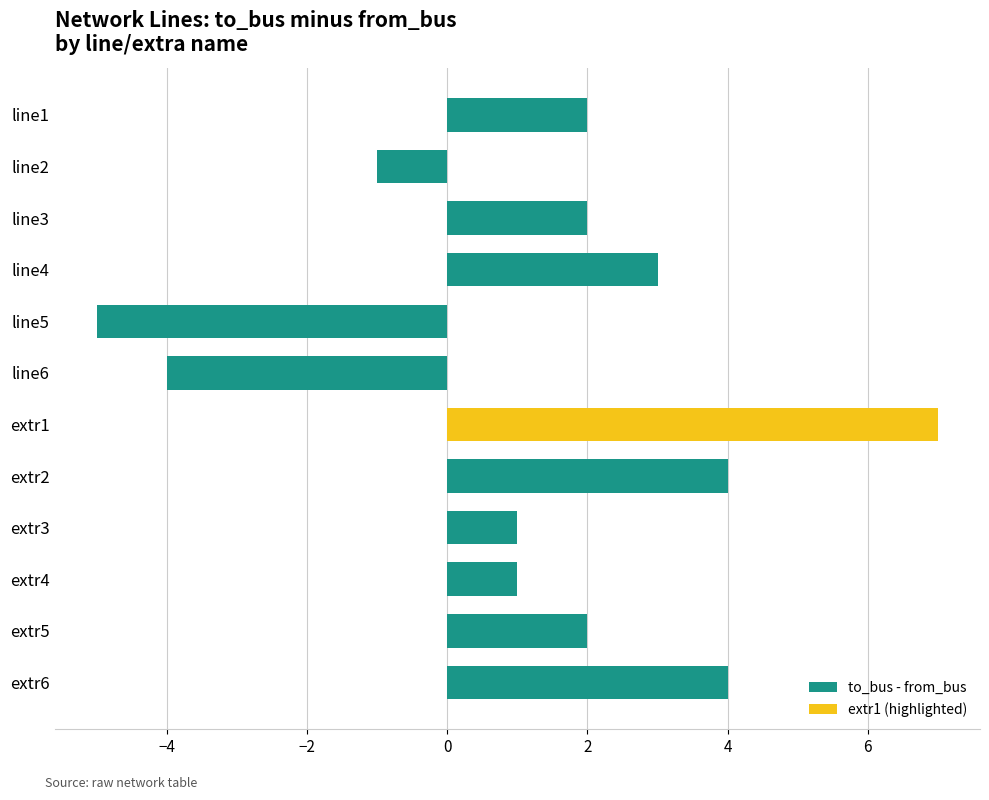

Does the chart contain stacked bars?

No